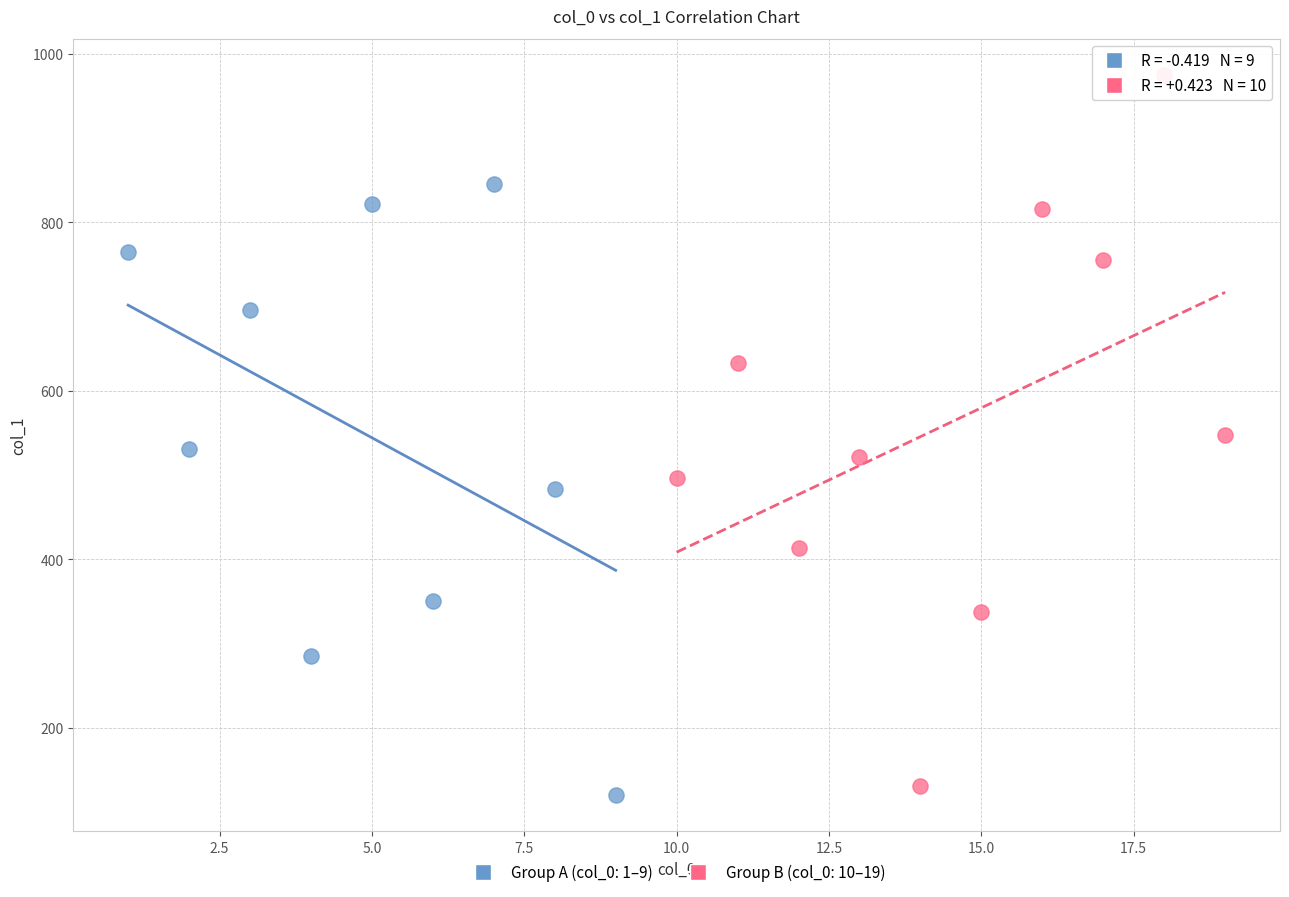

Which series contains the highest Y value?

Group B (col_0: 10–19)